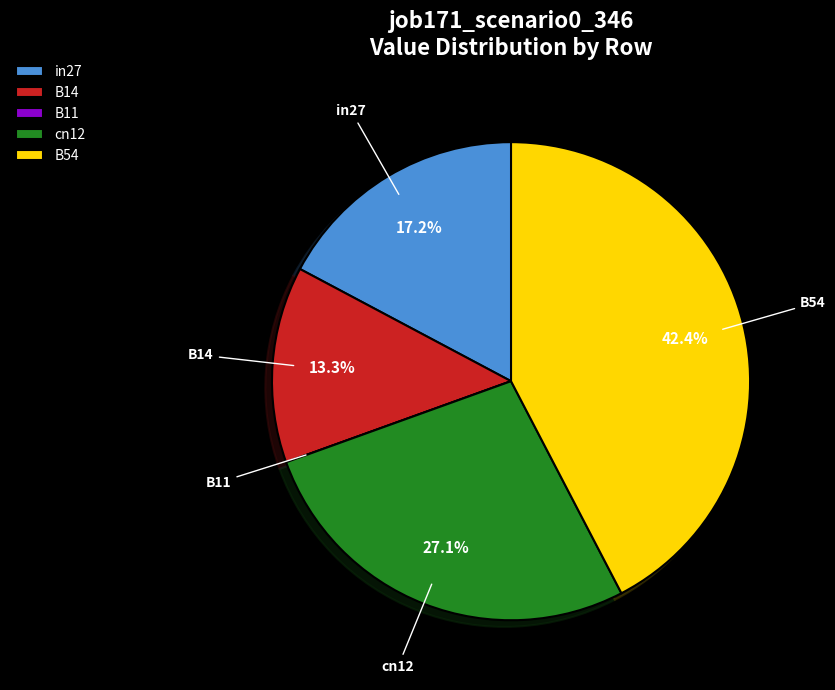

True or false: cn12 accounts for 27% of the total.

True